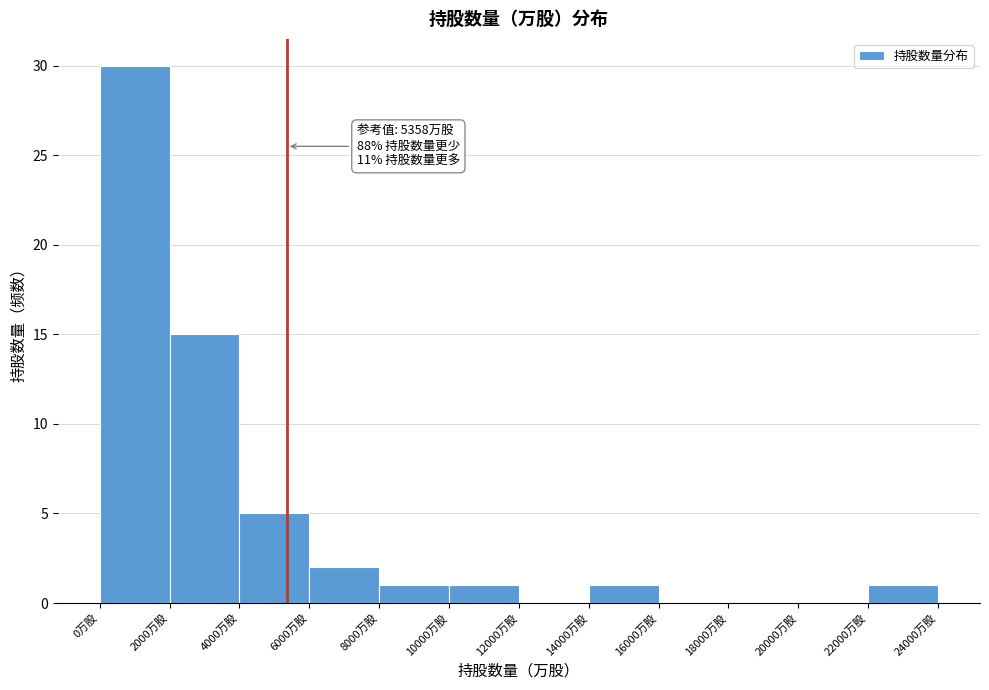

Which range on the x-axis has the tallest bar?

0 to 2000